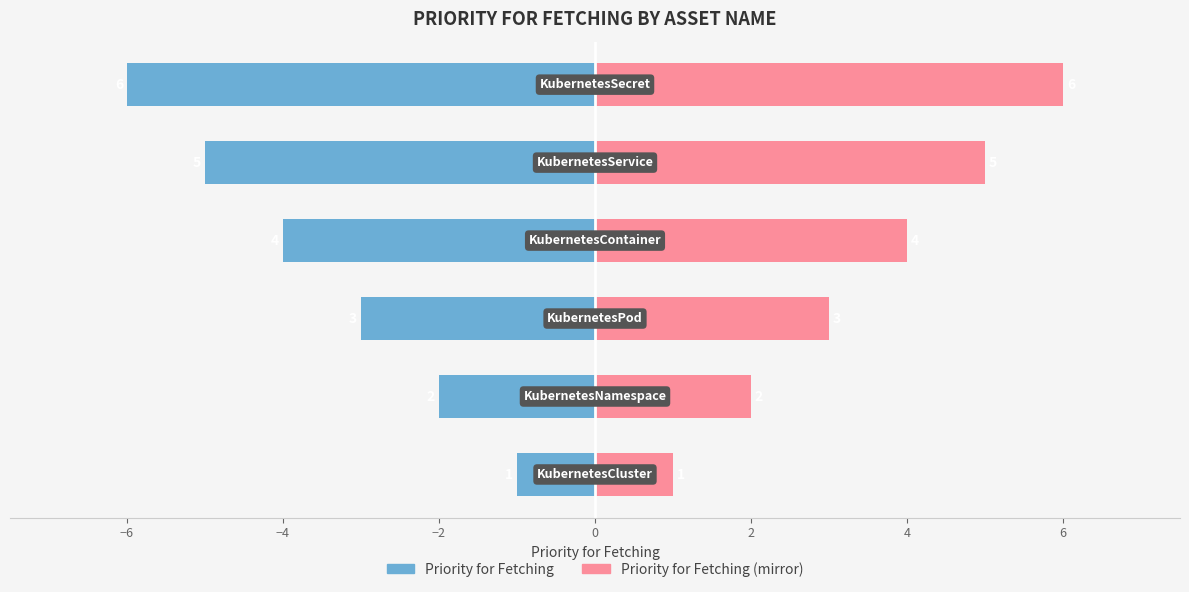

What is the difference between the second highest and second lowest values in the Priority for Fetching series?

3